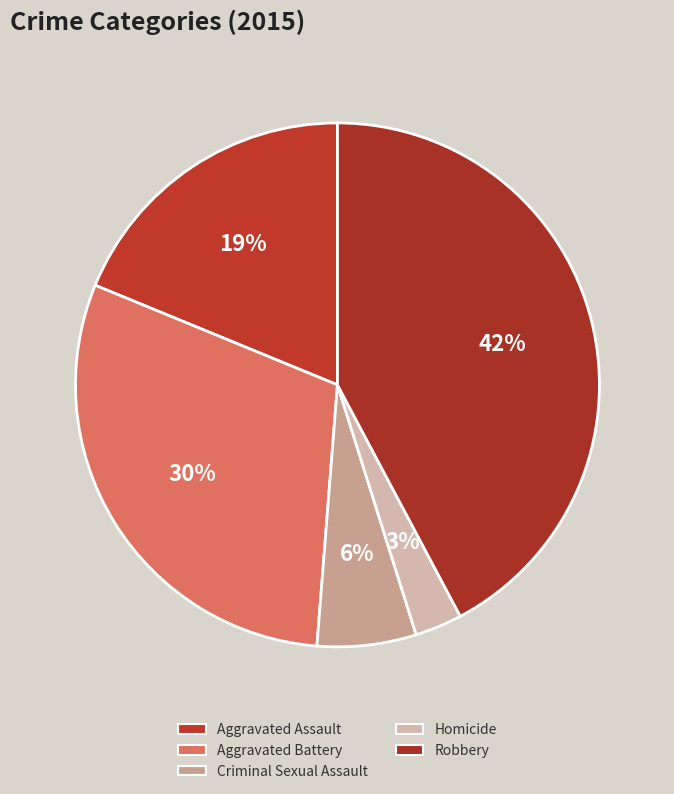

How many segments does this pie chart have?

5